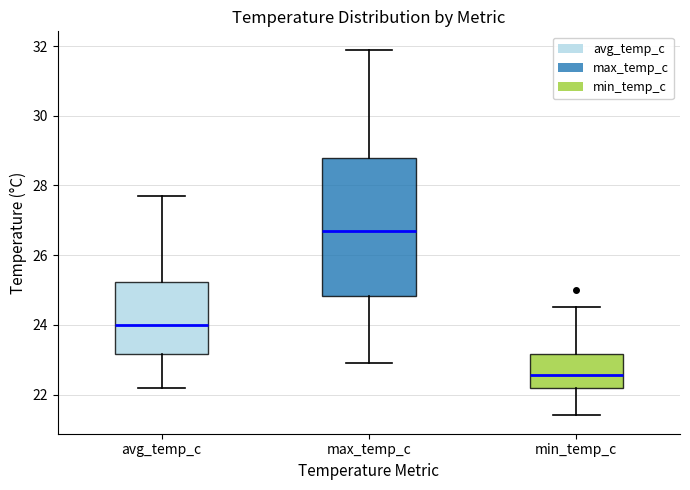

Reading left to right, transcribe this box plot: for each box, give where its median line is, the range the box spans, and where its two whiskers end, as read against the y-axis. The values are not printed on the chart, so give them approximately, as read against the axis.

avg_temp_c: median 24.0, box 23.2 to 25.2, whiskers 22.2 to 27.8
max_temp_c: median 26.8, box 24.8 to 28.8, whiskers 23.0 to 32.0
min_temp_c: median 22.6, box 22.2 to 23.2, whiskers 21.4 to 24.6